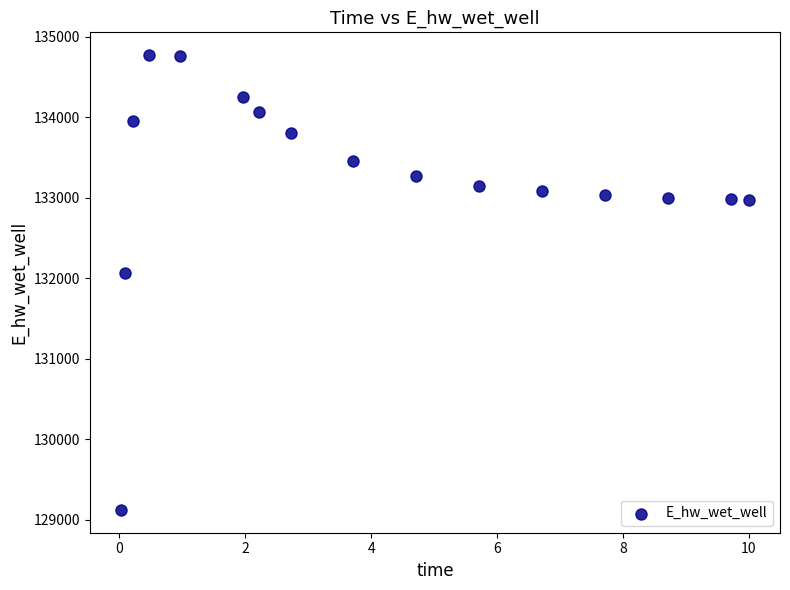

What Y value in the scatter plot is closest to 131946?

132069.3